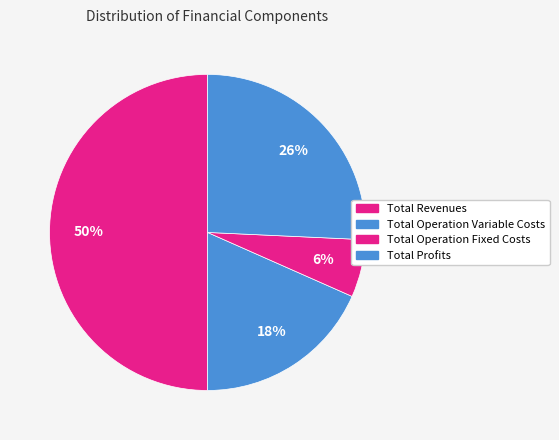

Count the number of slices in the pie.

4